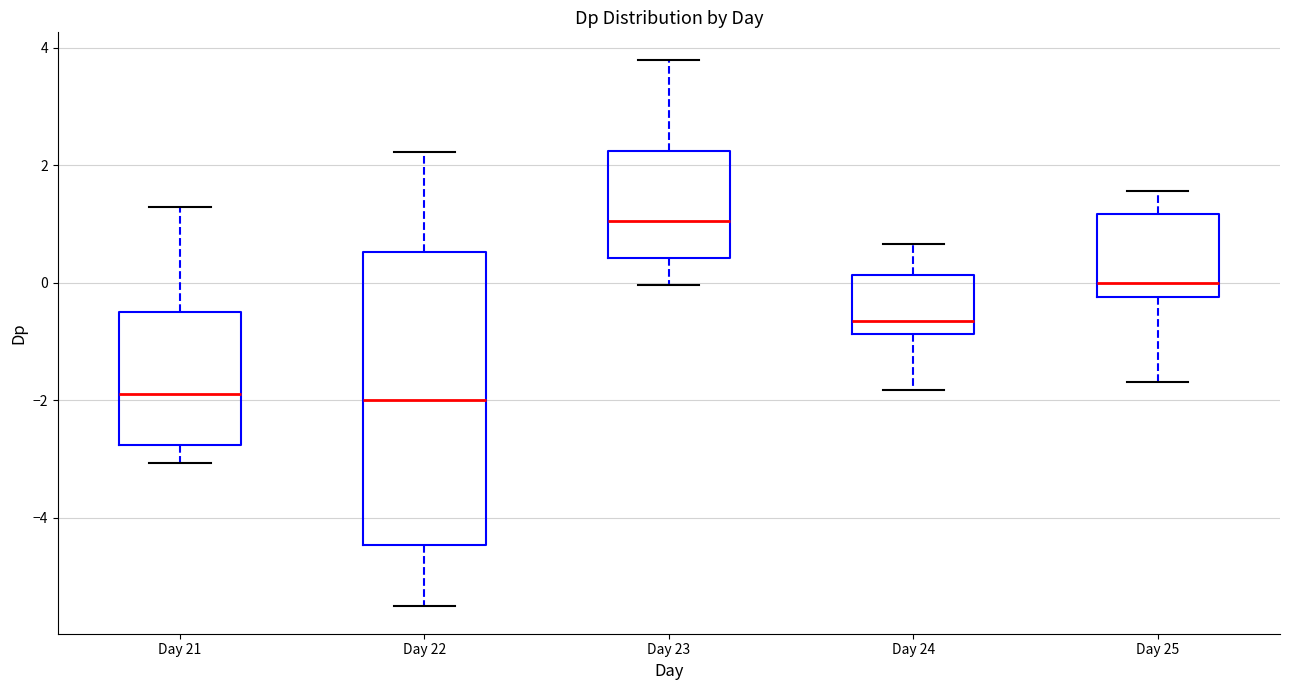

Reading left to right, read every box against the y-axis: the position of its median line, the range the box covers, and the ends of its whiskers. The values are not printed on the chart, so give them approximately, as read against the axis.

Day 21: median -1.8, box -2.8 to -0.6, whiskers -3.0 to 1.2
Day 22: median -2.0, box -4.4 to 0.6, whiskers -5.6 to 2.2
Day 23: median 1.0, box 0.4 to 2.2, whiskers 0.0 to 3.8
Day 24: median -0.6, box -0.8 to 0.2, whiskers -1.8 to 0.6
Day 25: median 0.0, box -0.2 to 1.2, whiskers -1.6 to 1.6